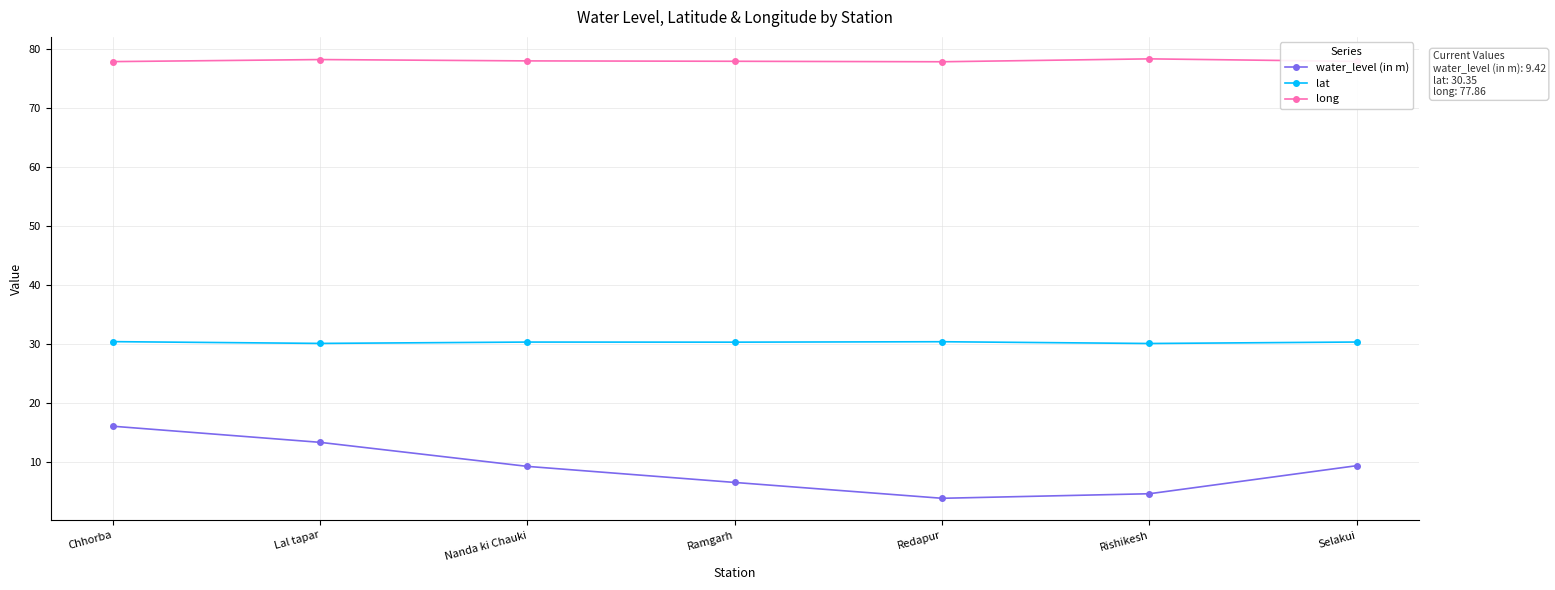

True or false: lat has a value of 30.1 at Lal tapar.

True